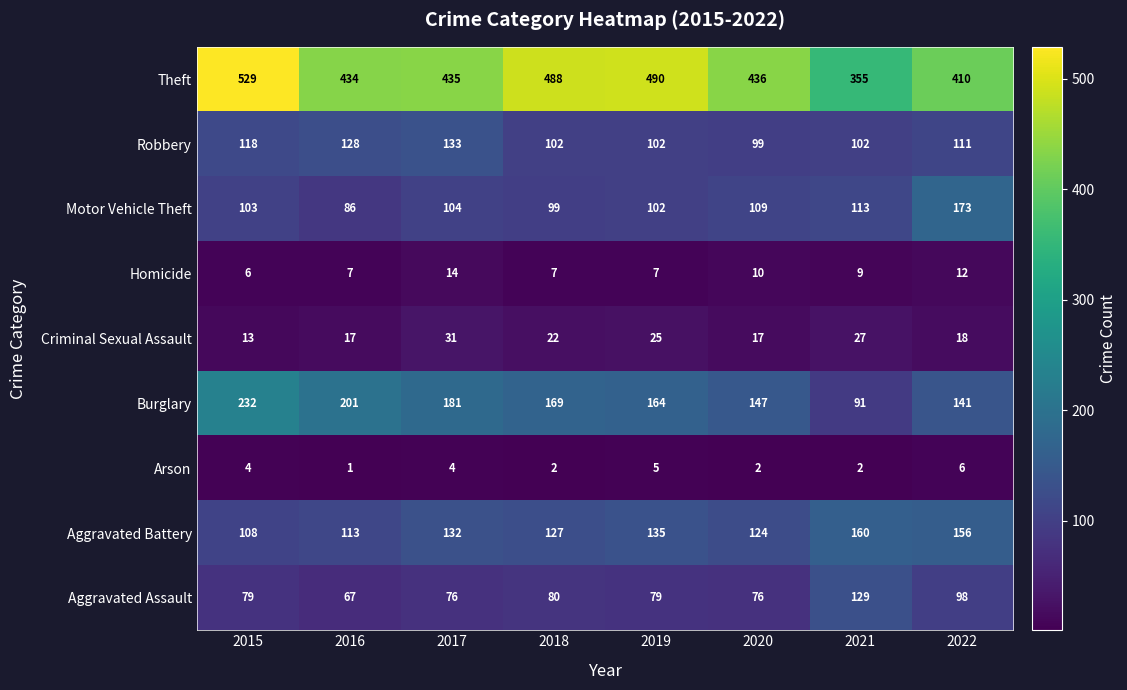

Where is Theft nearest to the value 442?

2020